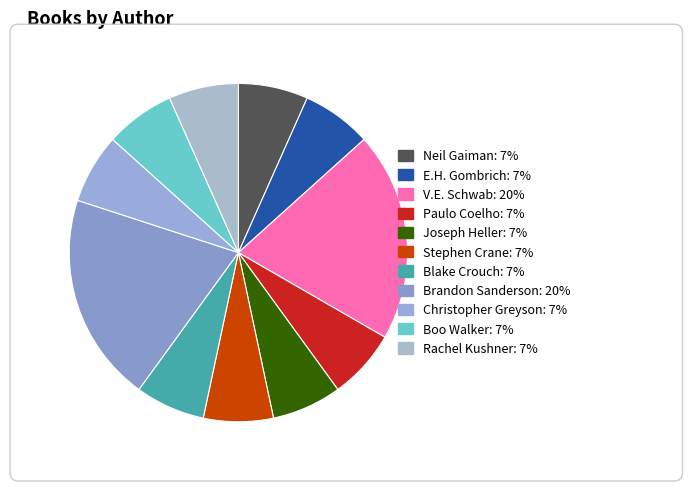

How many segments does this pie chart have?

11